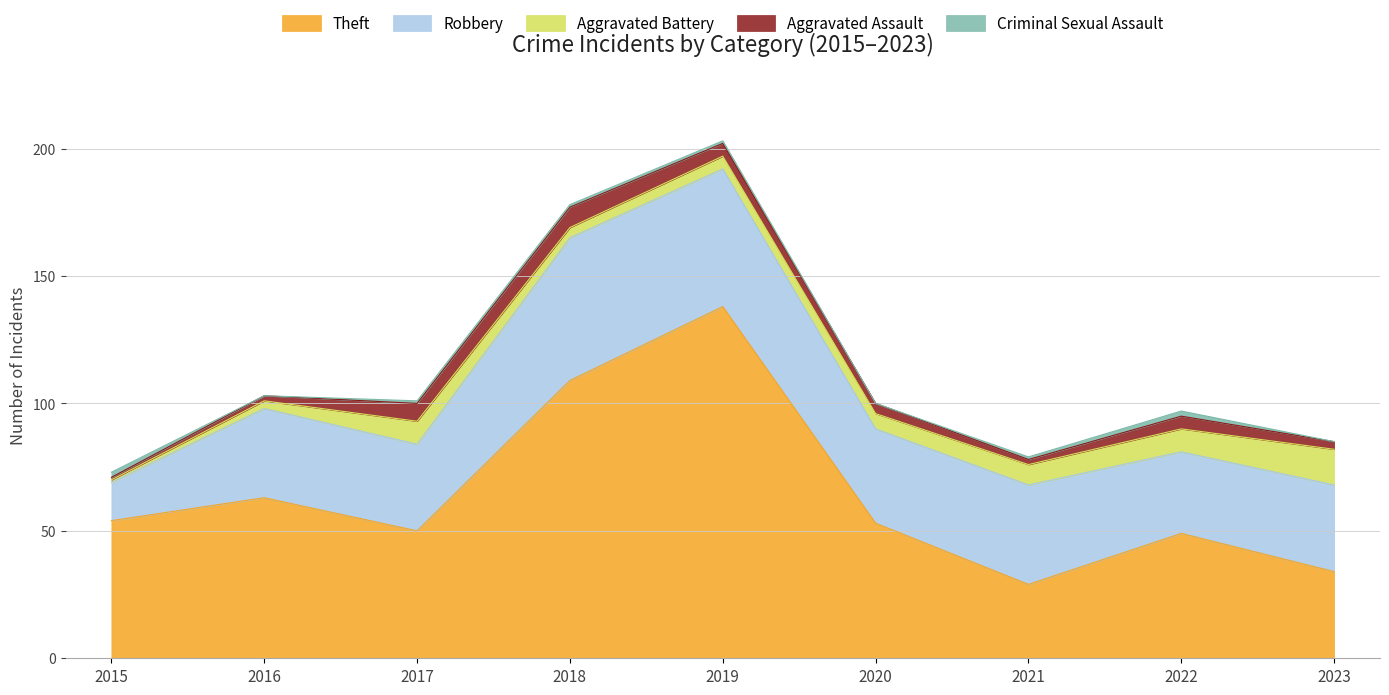

Which series has the largest total across all categories?

Theft